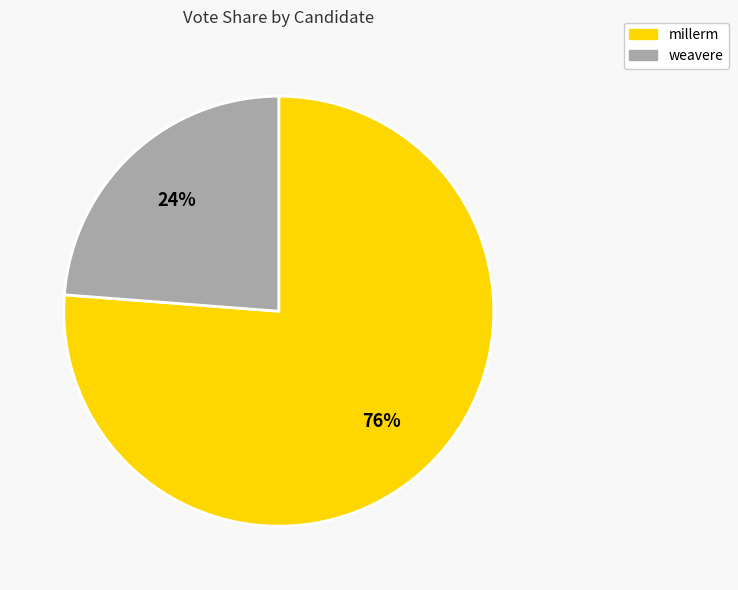

Rank the categories by value from lowest to highest.

weavere, millerm